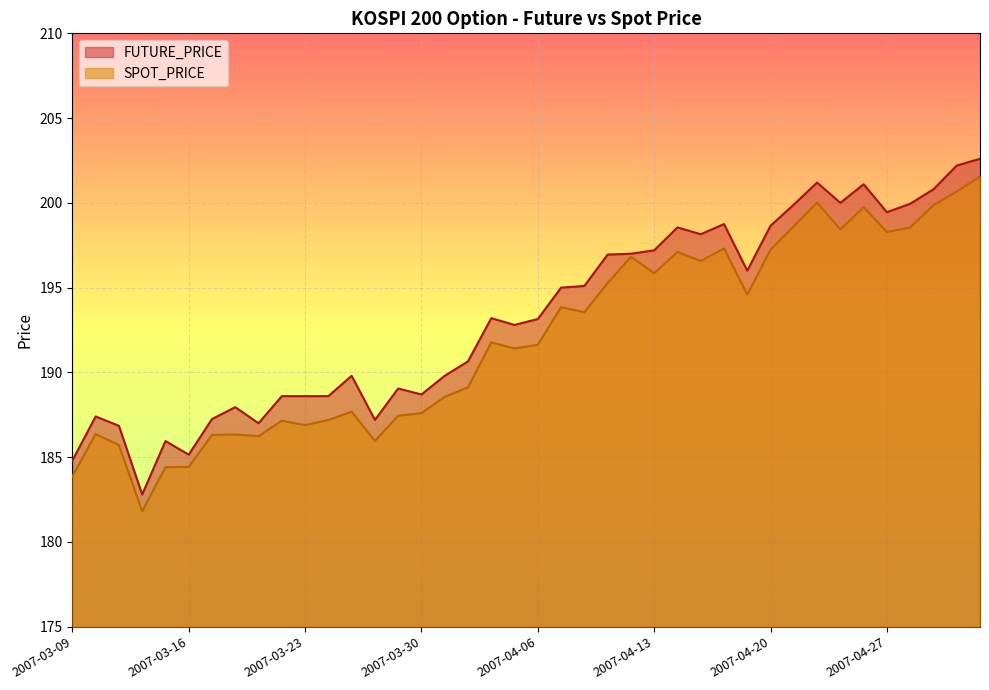

Which category has the highest value across all series?

2007-05-04